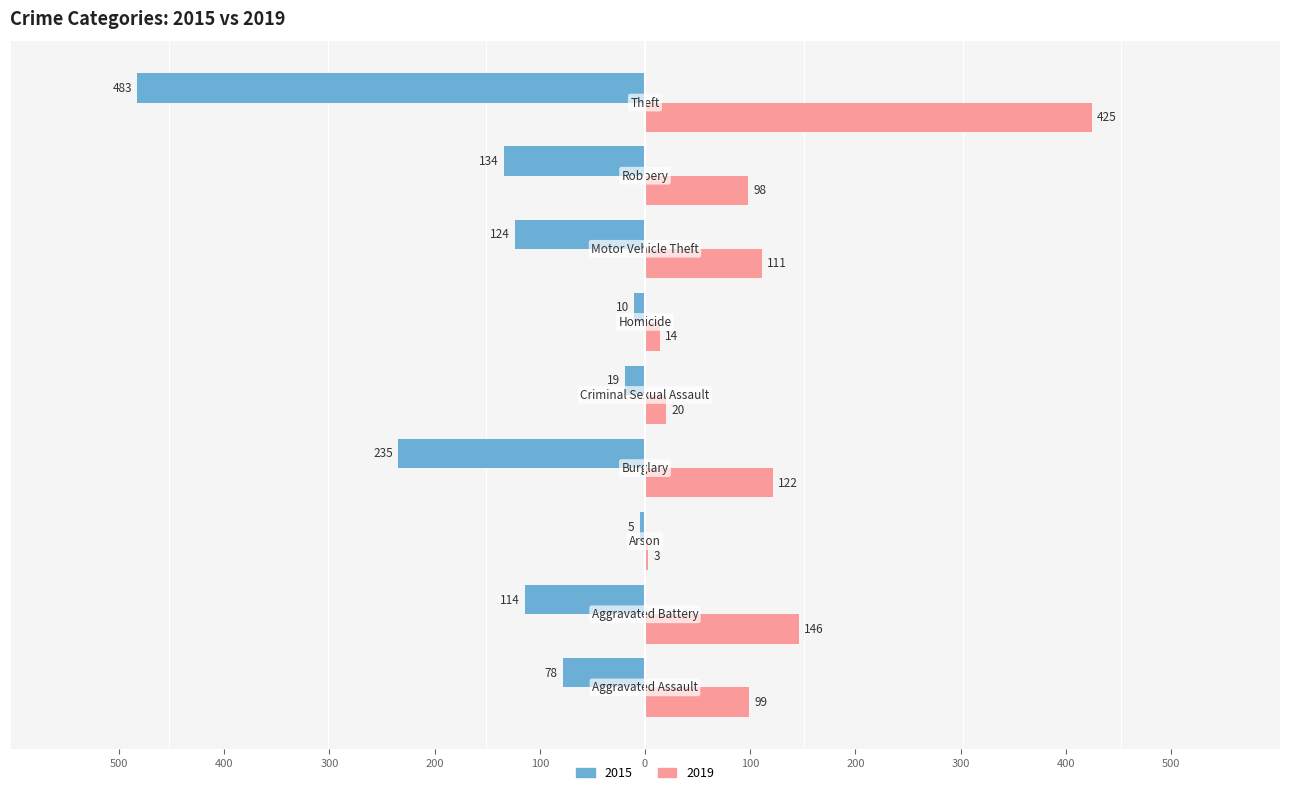

What is the sum of all 2019 values?

1038